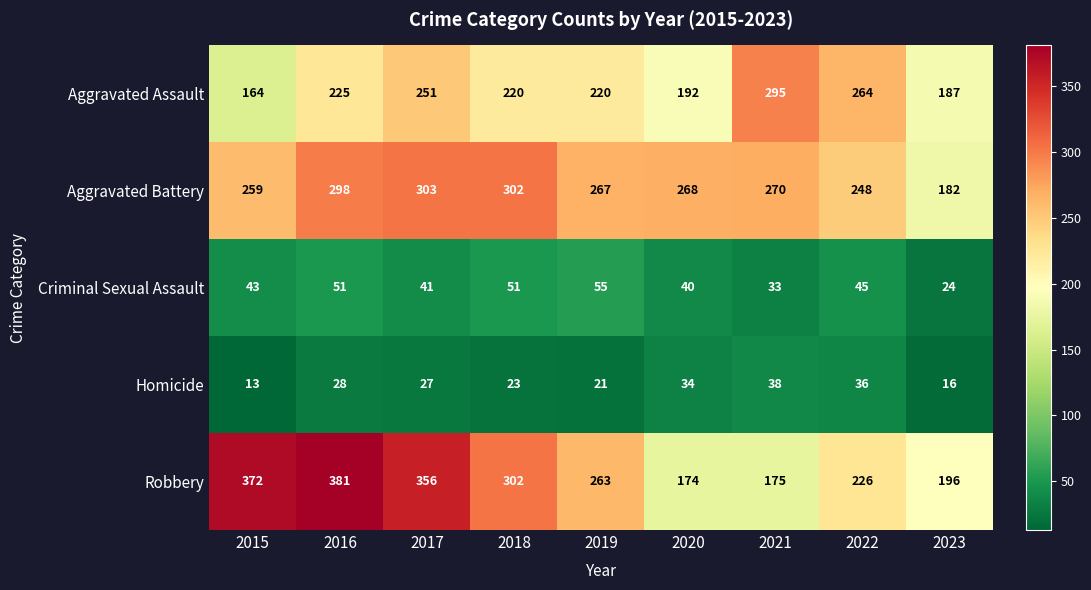

What is the difference between the Robbery values at 2017 and 2021?

181